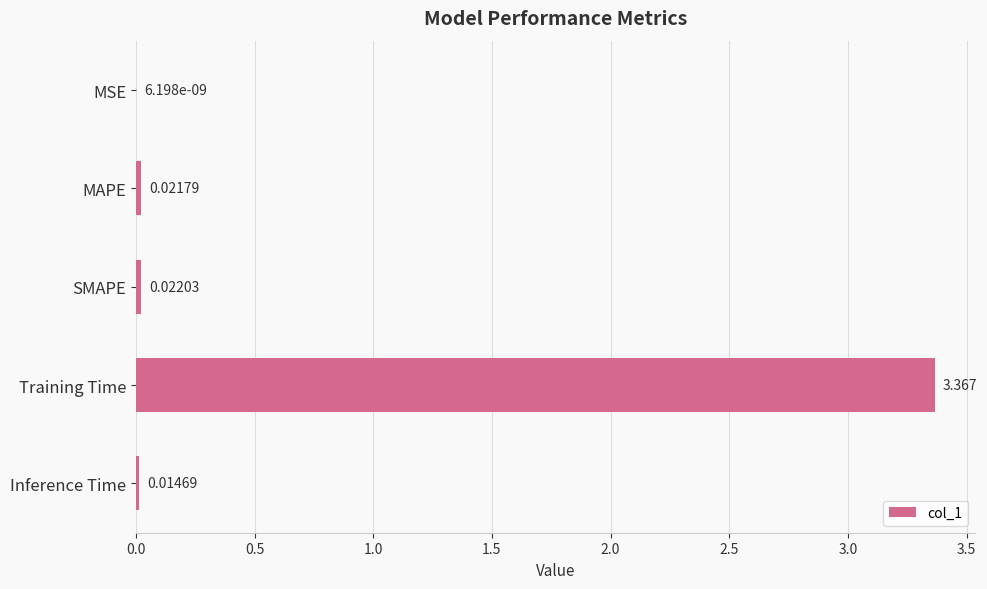

Which category has the highest value across all series?

Training Time